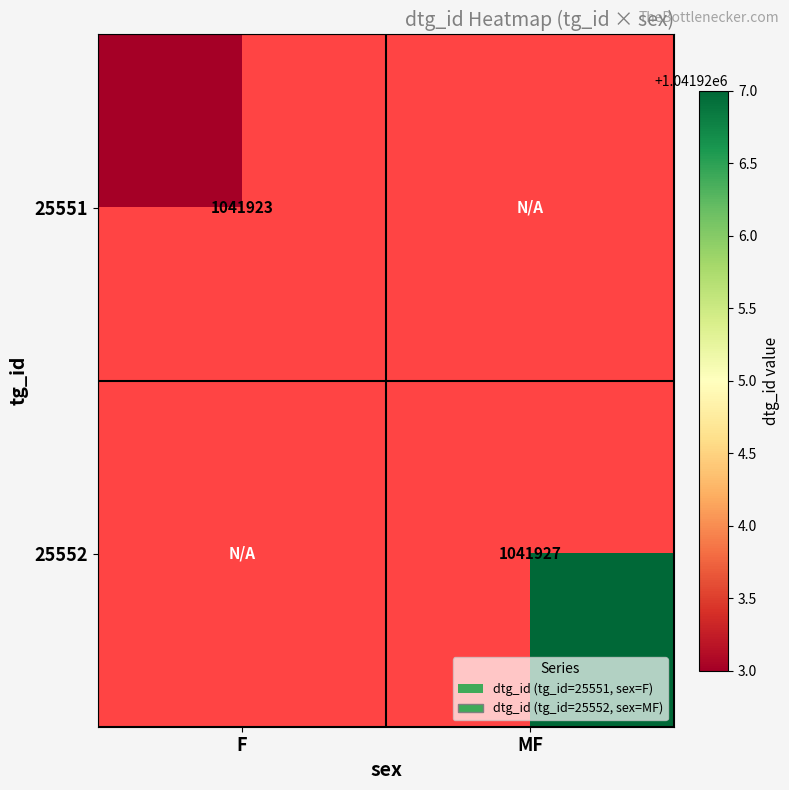

What is the greatest value displayed?

1041927.0